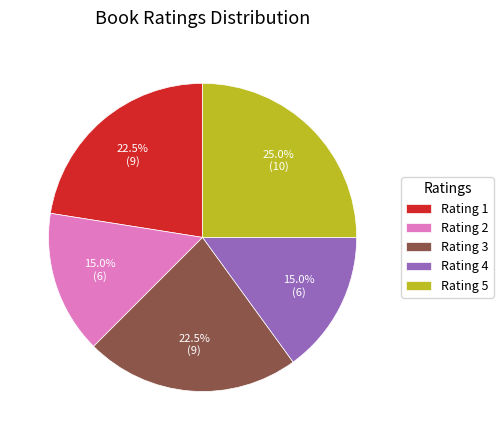

To the nearest percent, what is the average slice percentage?

20%